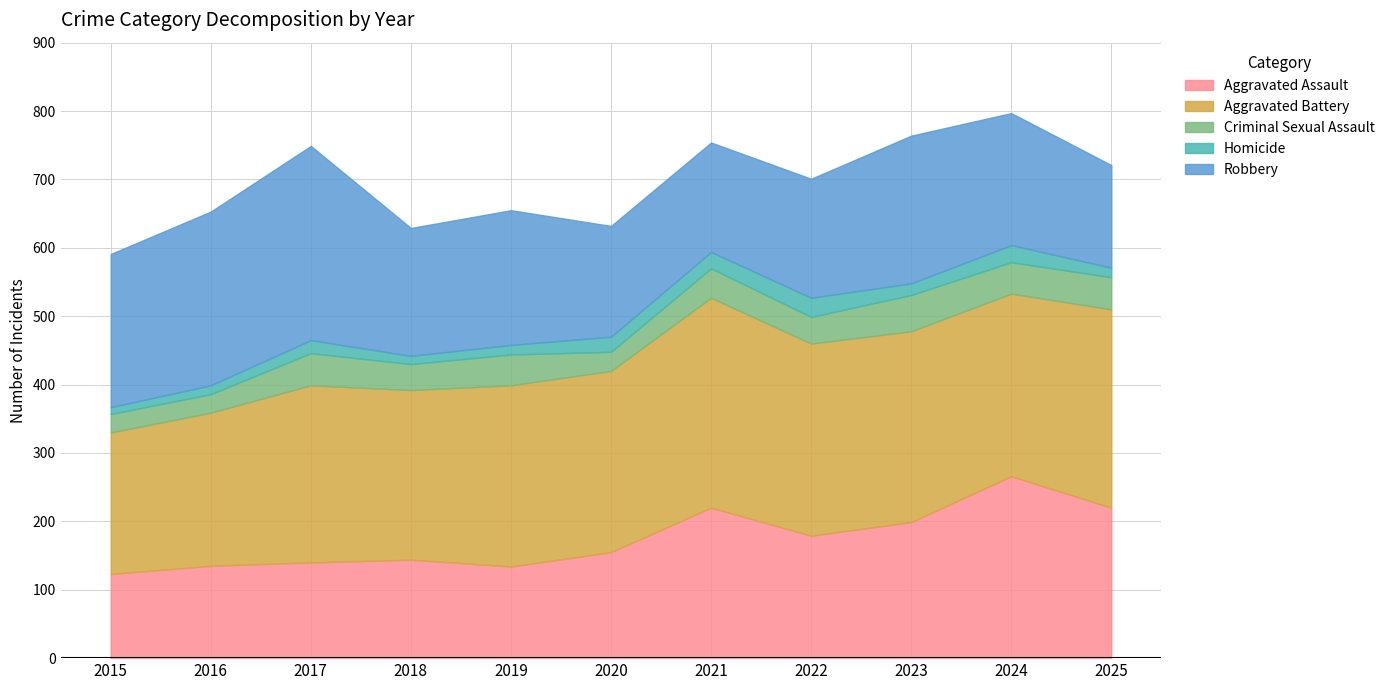

What are all the series names shown in the legend?

Aggravated Assault, Aggravated Battery, Criminal Sexual Assault, Homicide, Robbery